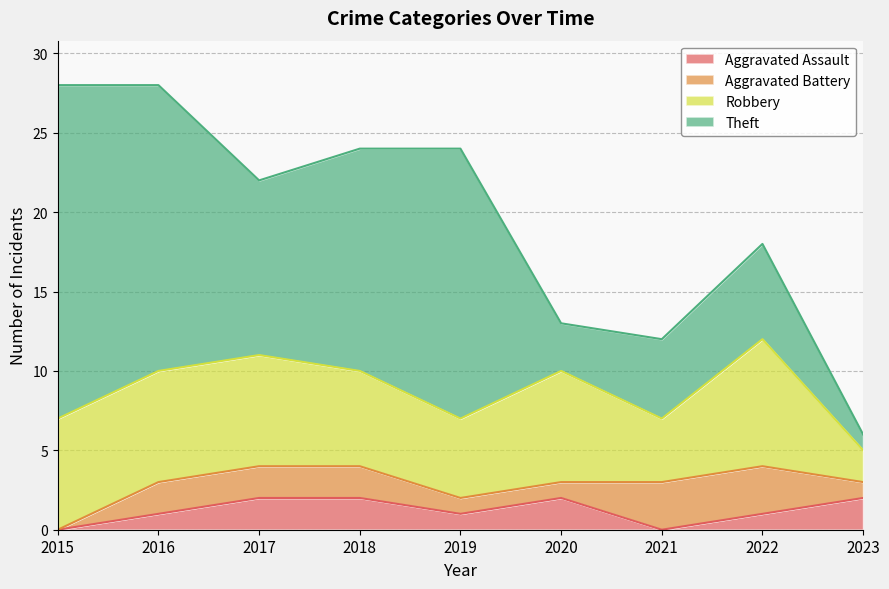

Which series has the largest range (max minus min)?

Theft